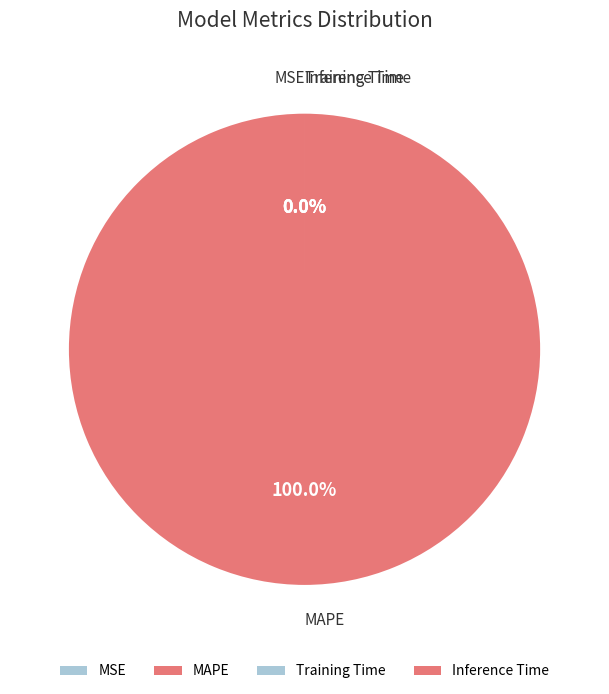

True or false: Inference Time accounts for 0% of the total.

True